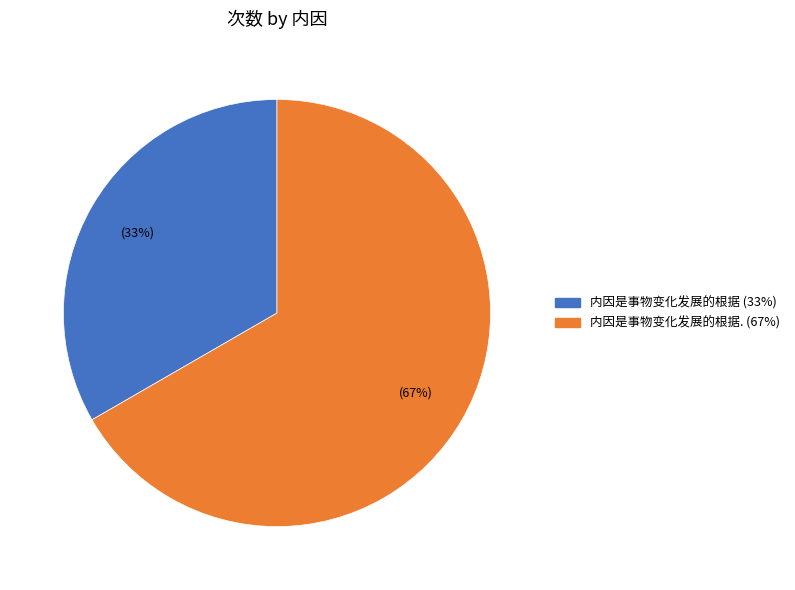

Does any single category account for the majority?

Yes